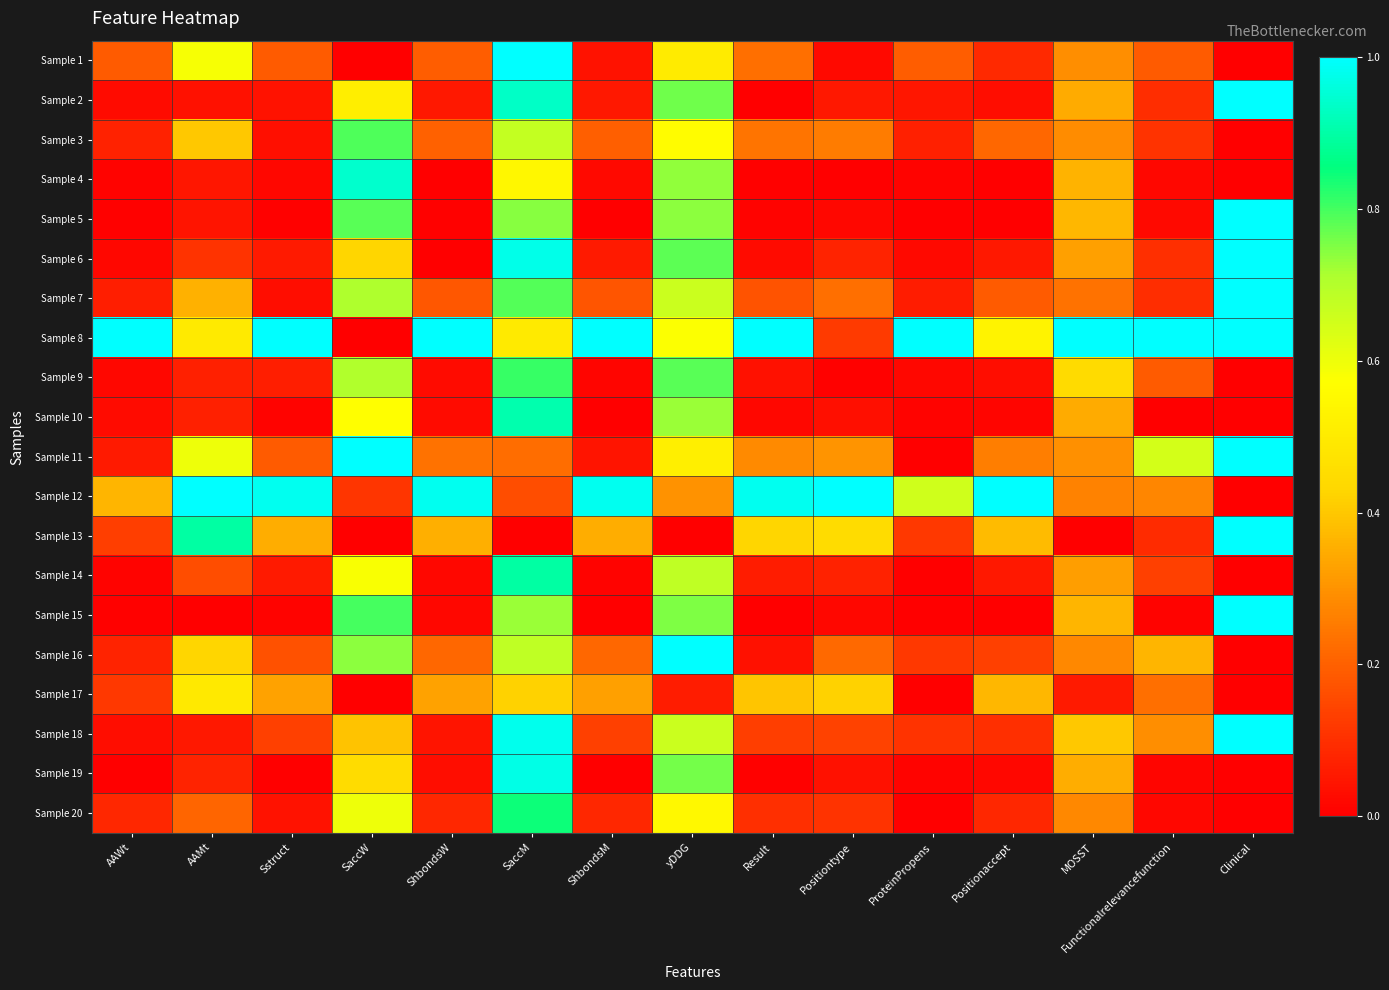

Which category has the highest value across all series?

SaccM